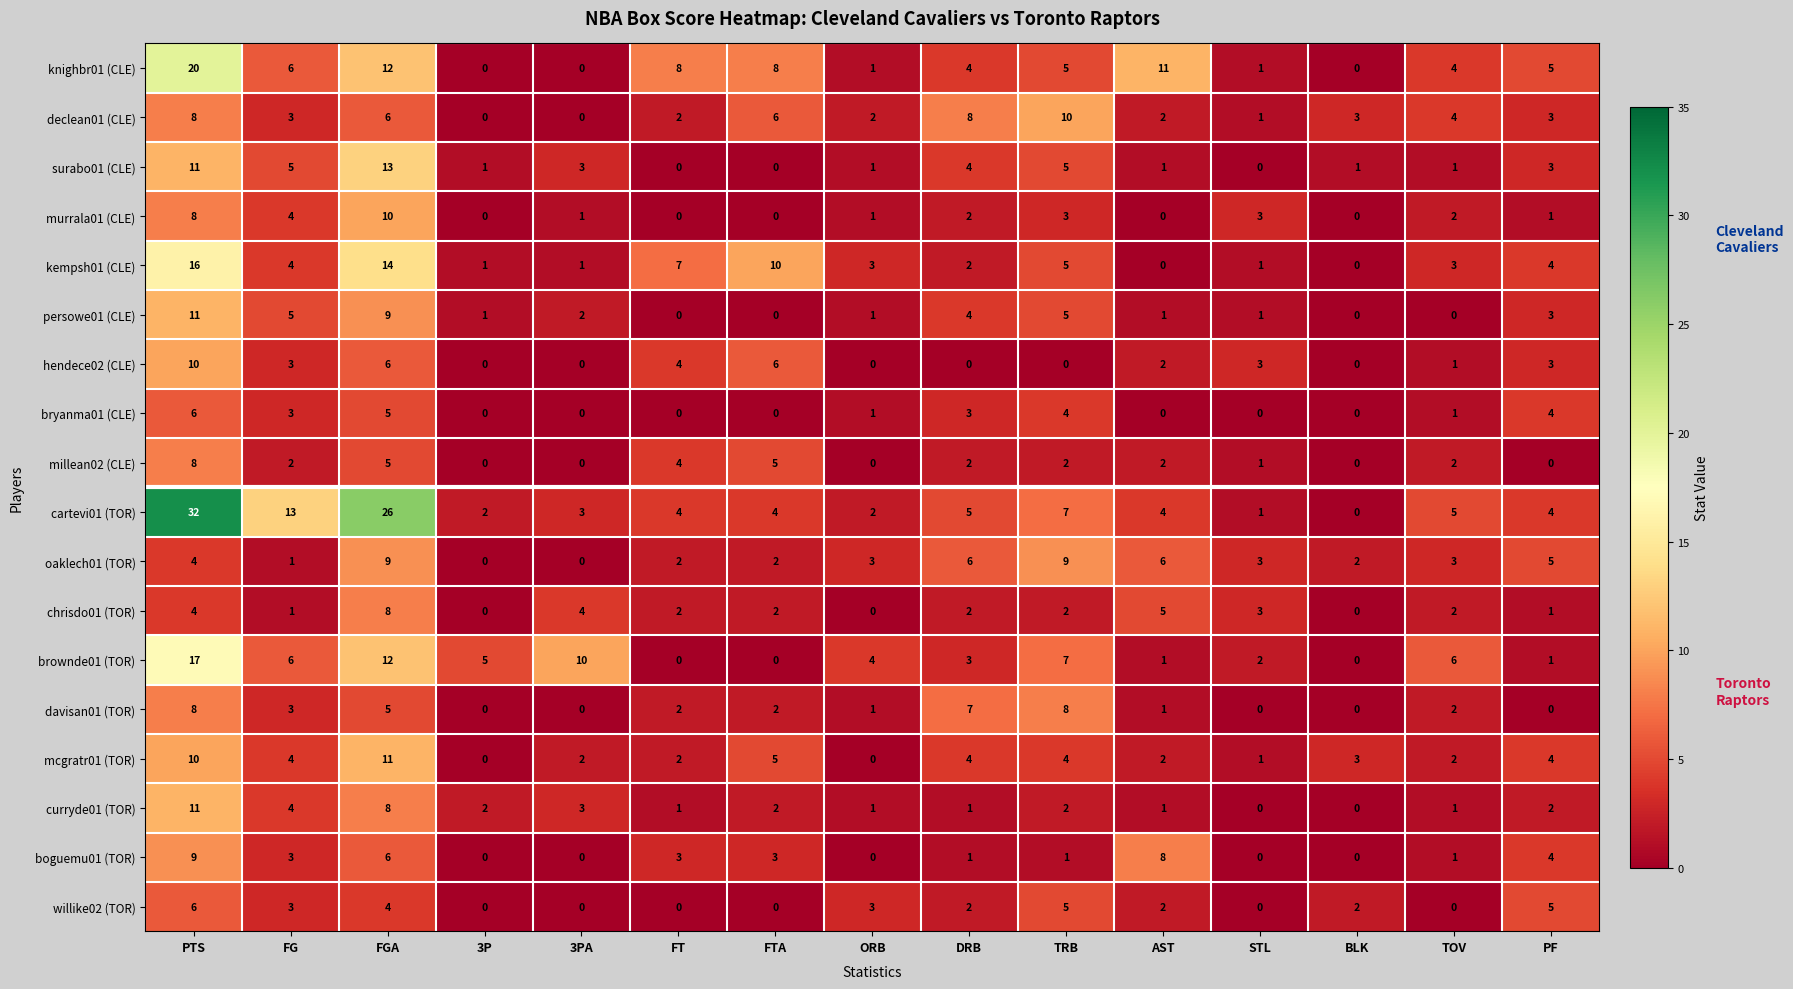

What is the sum of all brownde01 (TOR) values?

74